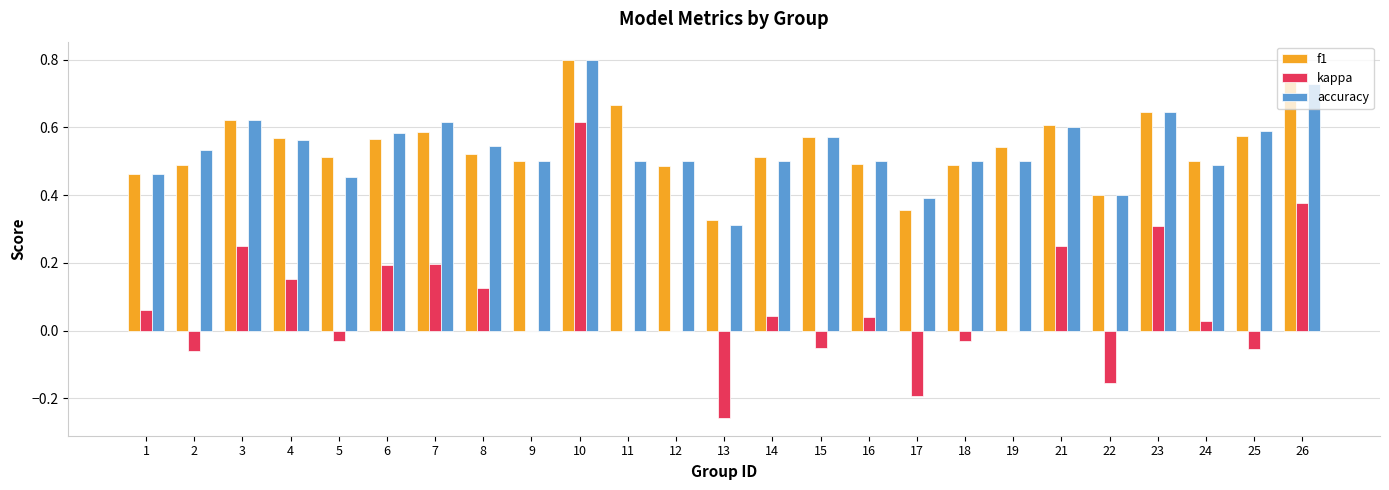

At which category is the sum across all series the highest?

10